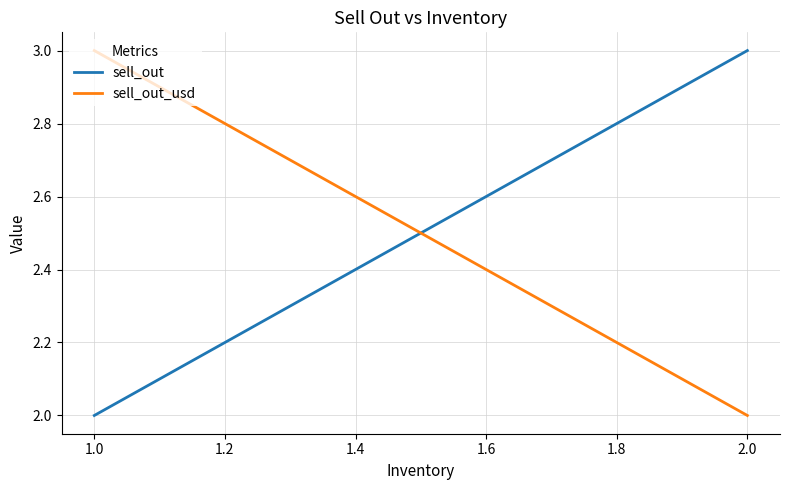

Is it true that sell_out_usd equals 1 at 2.0?

False